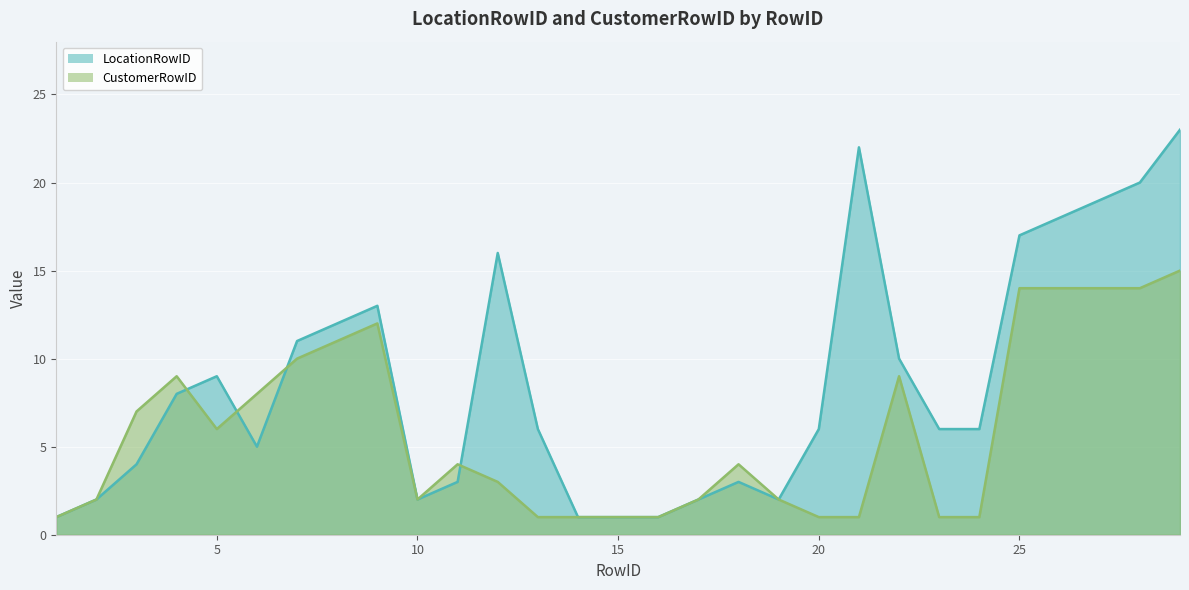

How many data points in LocationRowID are above 6?

13